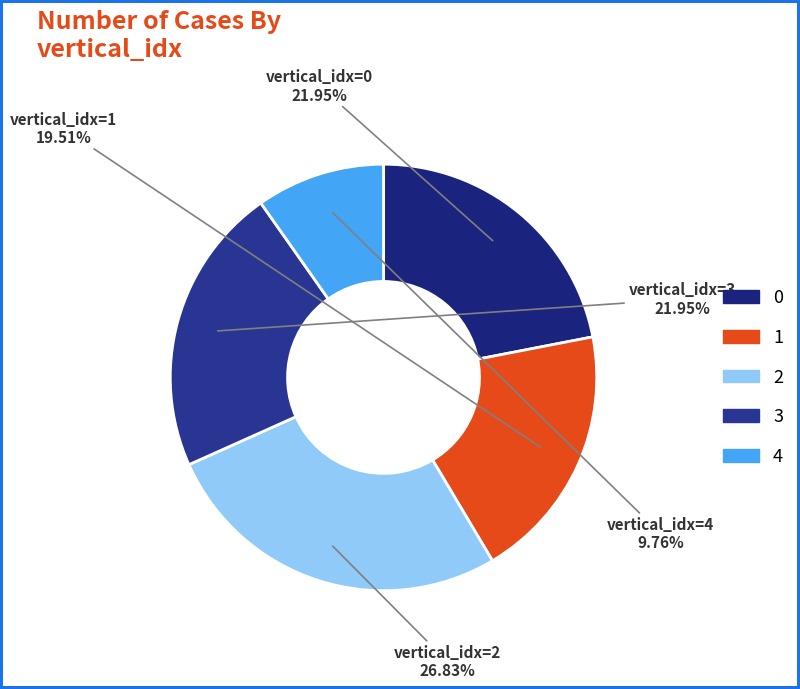

How many slices are in this pie chart?

5